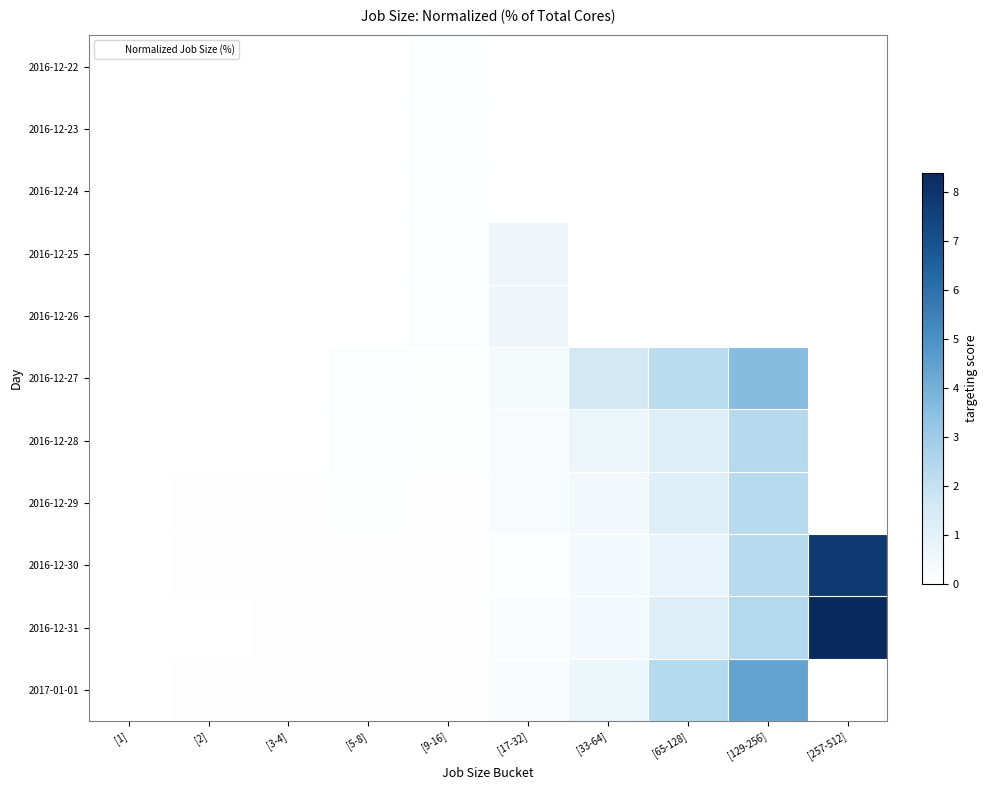

Which category has the highest value across all series?

[257-512]